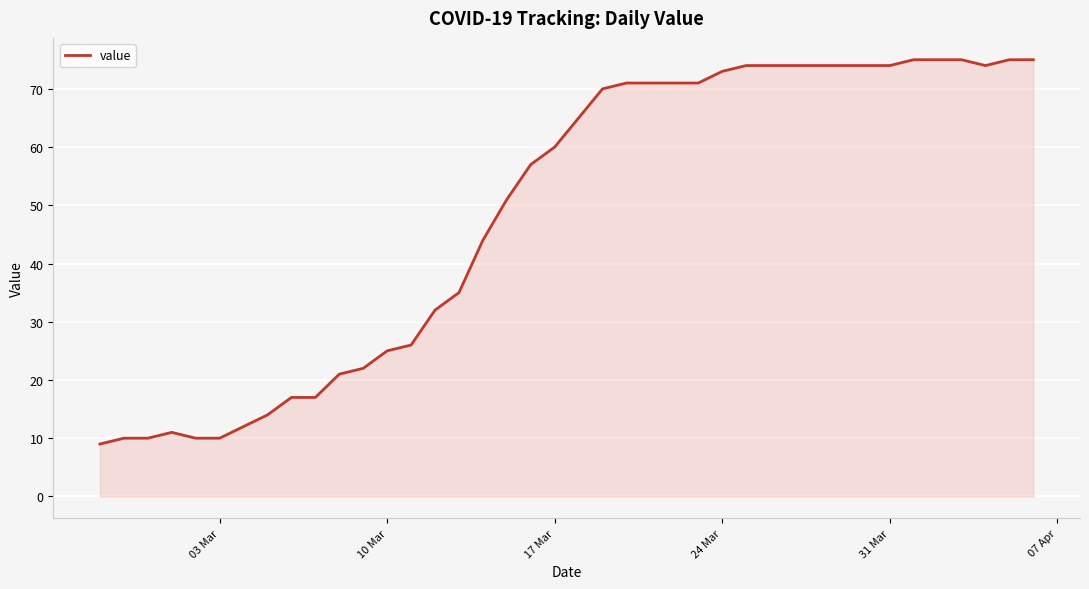

Count the number of data series in this chart.

1